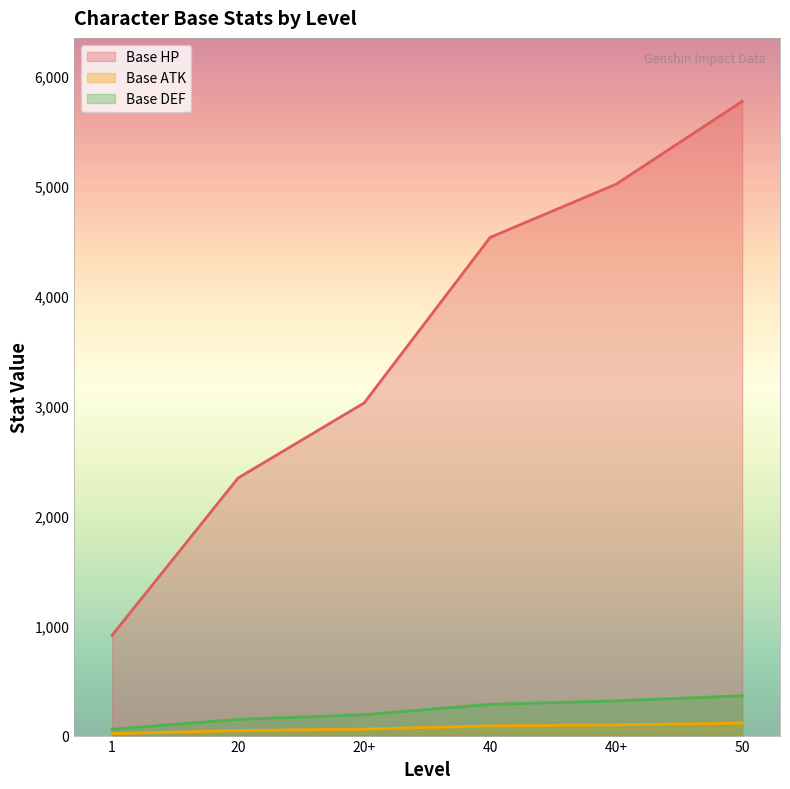

What position from the right is 1?

6